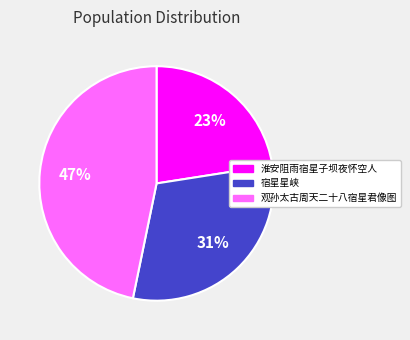

Is it true that 观孙太古周天二十八宿星君像图 is 47% of the pie?

True